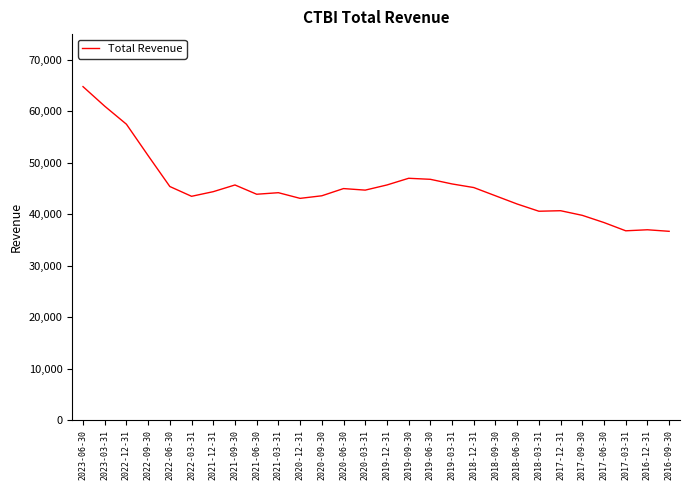

What is the smallest value displayed?

36700